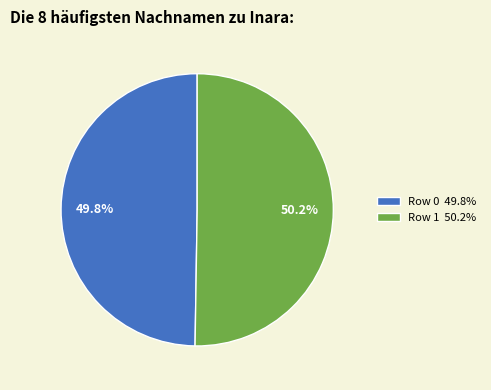

Approximately how many times larger is the value at Row 1 50.2% compared to Row 0 49.8%?

1.0